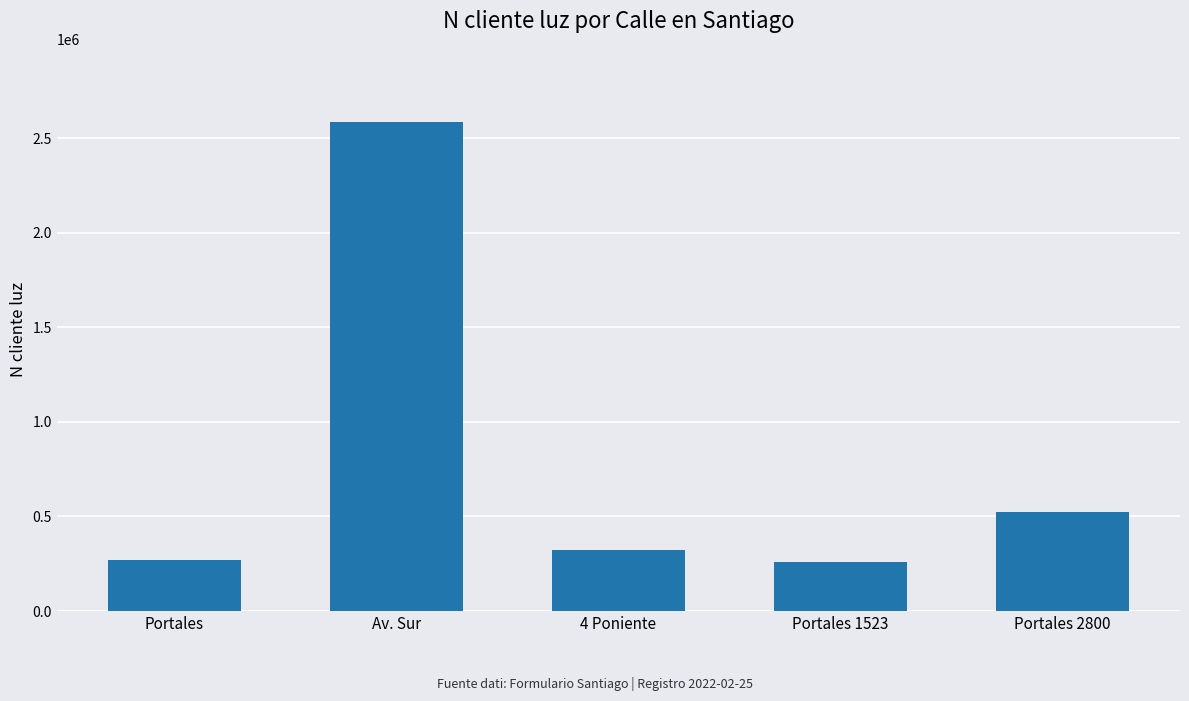

The chart shows a value of 268734 at Portales. True or false?

True